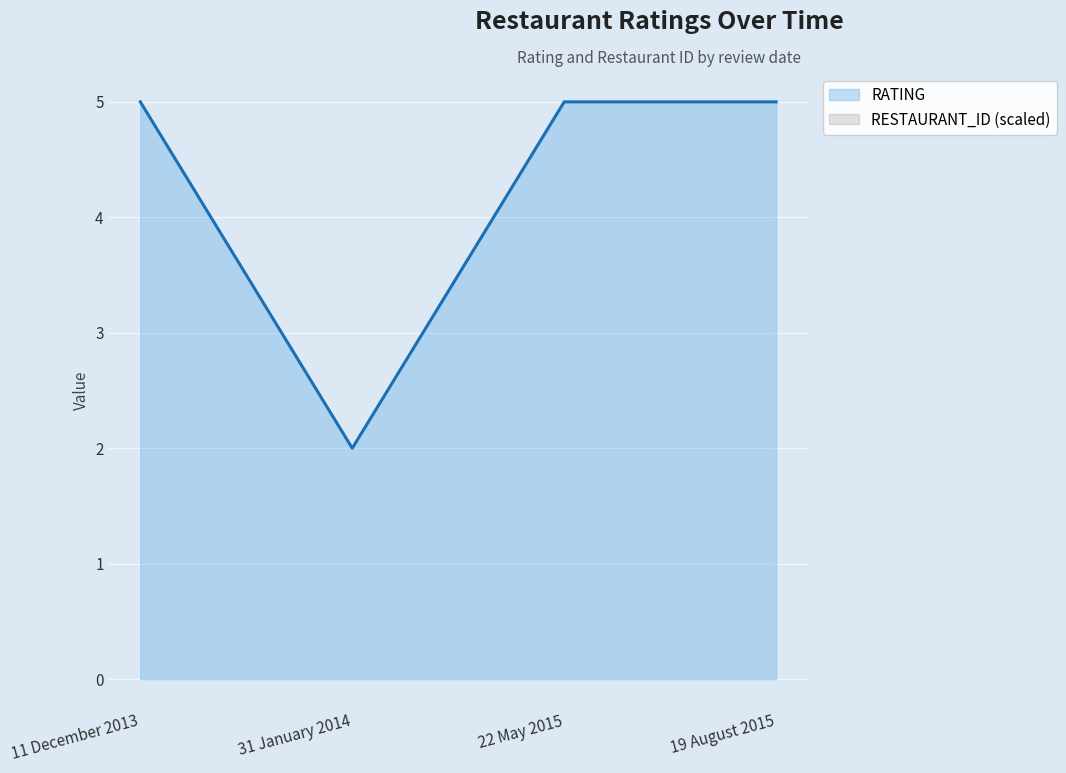

What is the difference between the values at 31 January 2014 and 11 December 2013?

3